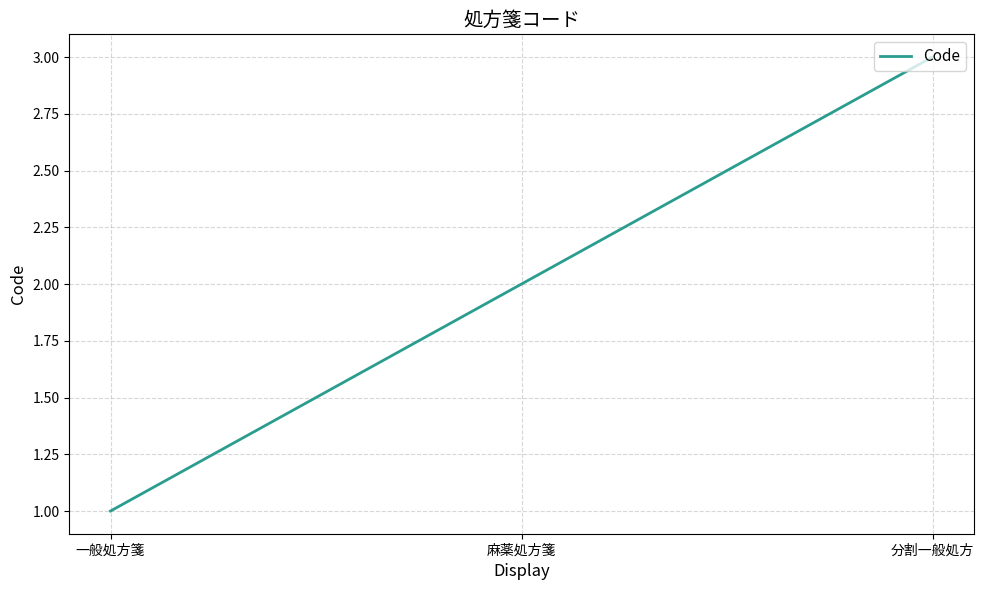

What is the change in value from 一般処方箋 to 麻薬処方箋?

+1